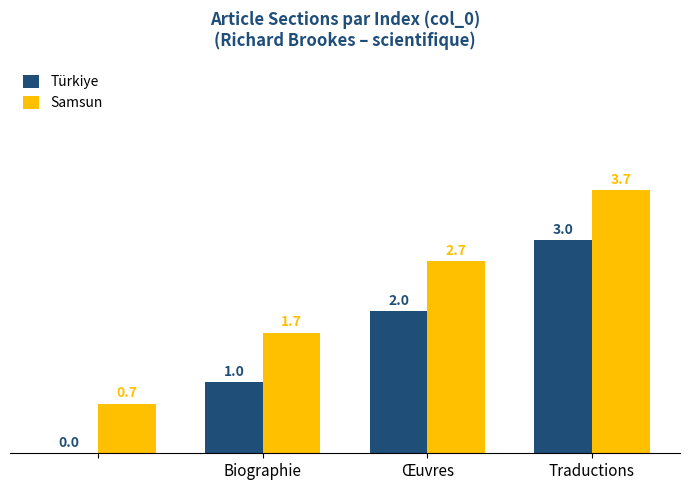

What are all the series names shown in the legend?

Türkiye, Samsun